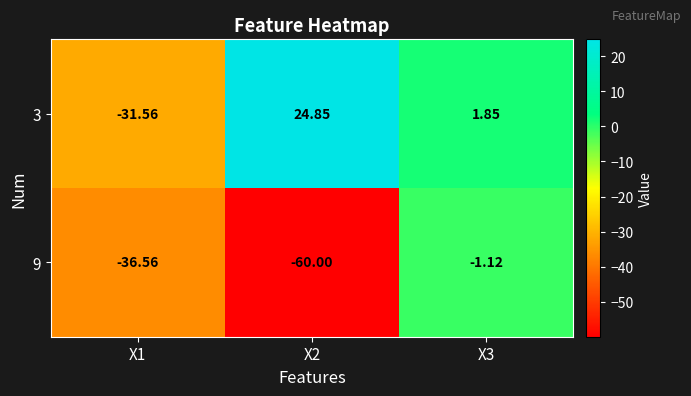

How many distinct data groups are displayed?

2